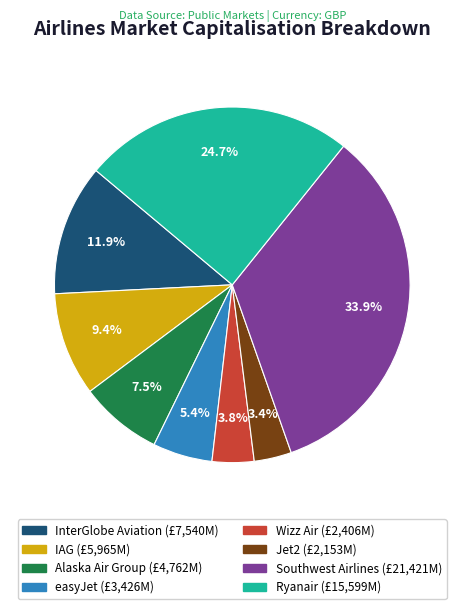

True or false: Southwest Airlines accounts for 34% of the total.

True